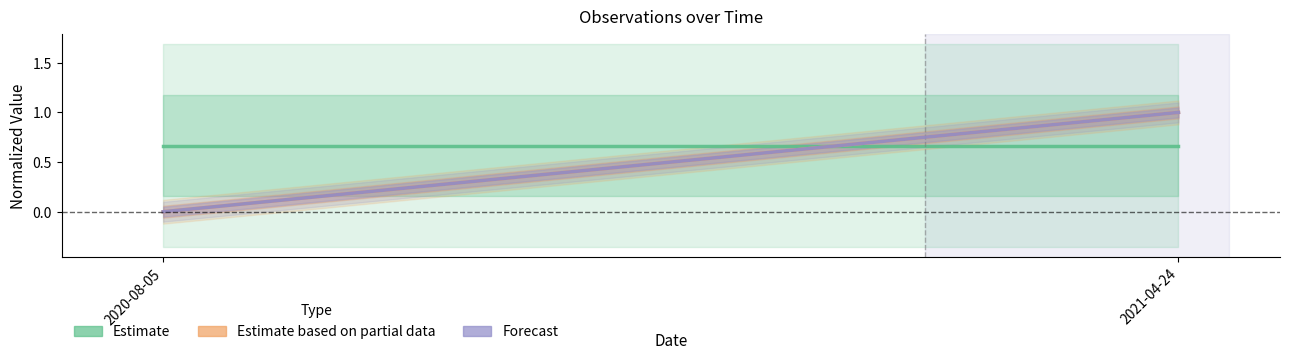

Is it true that Forecast equals 1.0 at 2021-04-24?

True